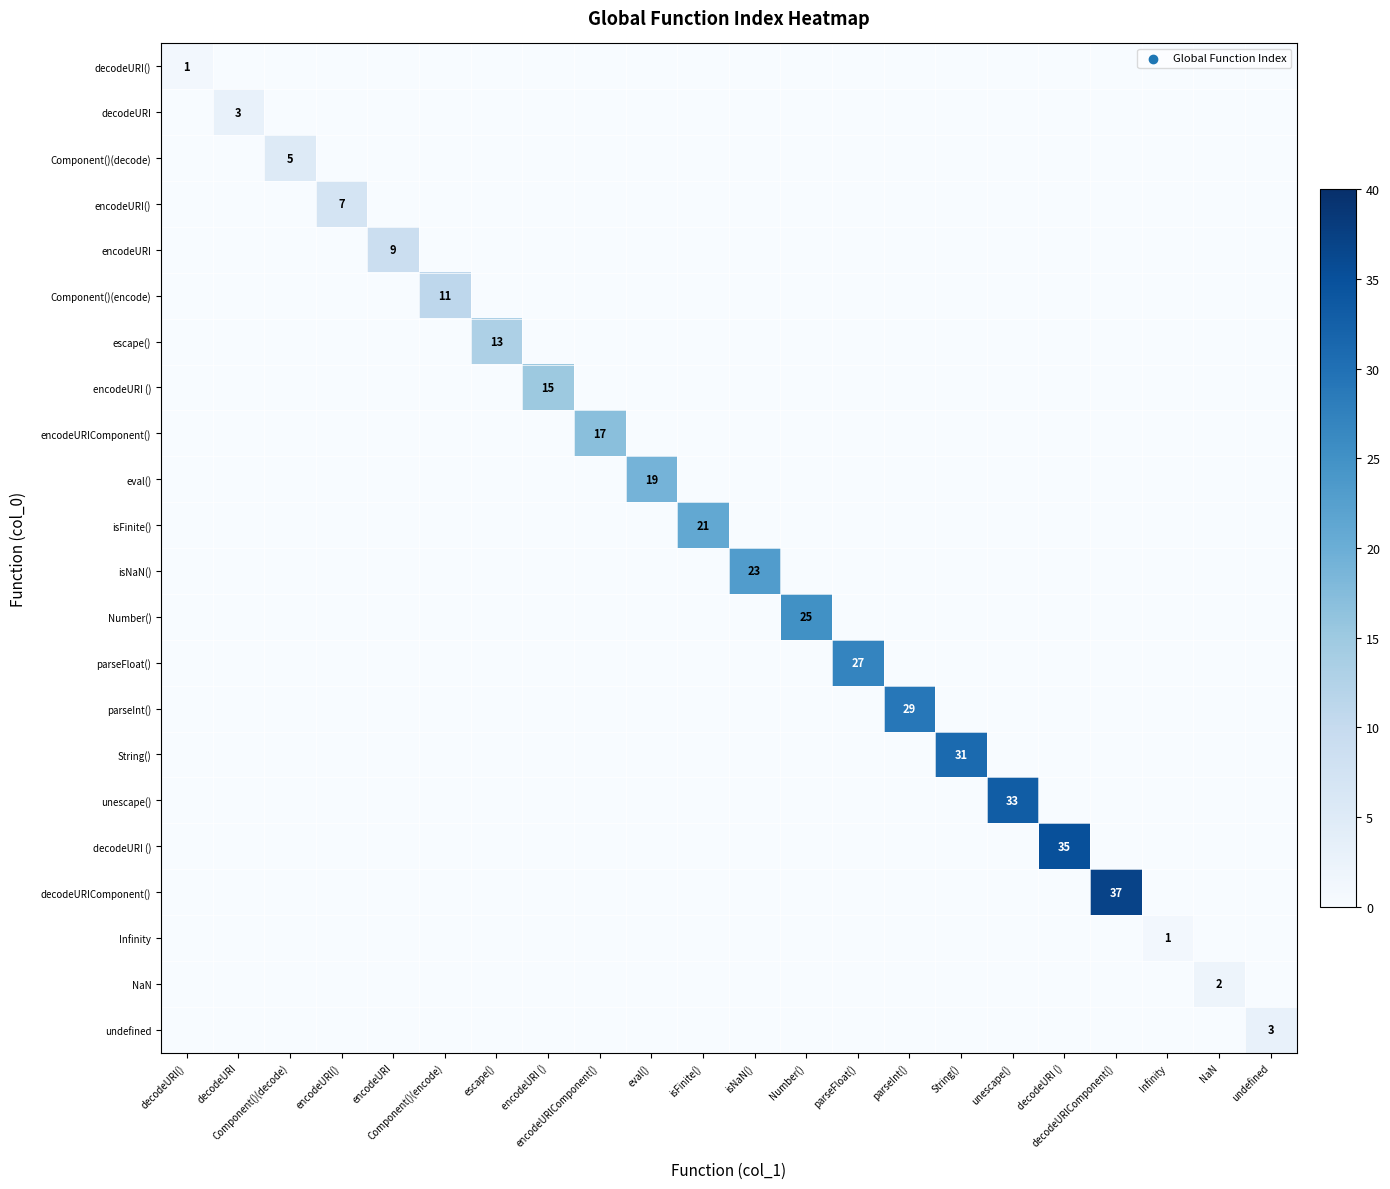

Is it true that isNaN() equals 9 at decodeURI()?

False